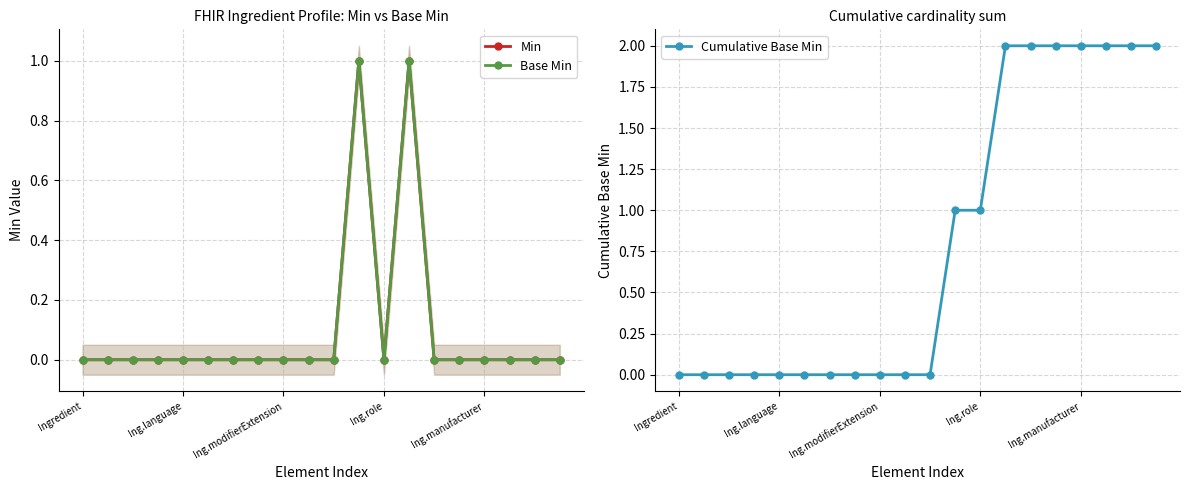

Does the chart display data point markers on the line(s)?

Yes